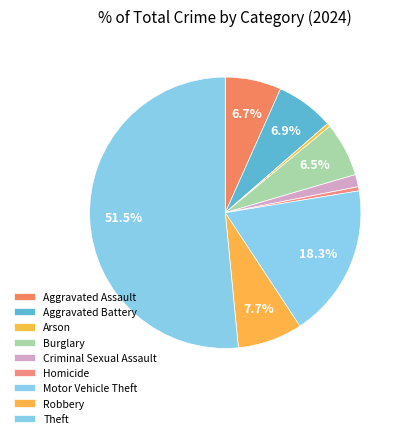

How many slices are in this pie chart?

9